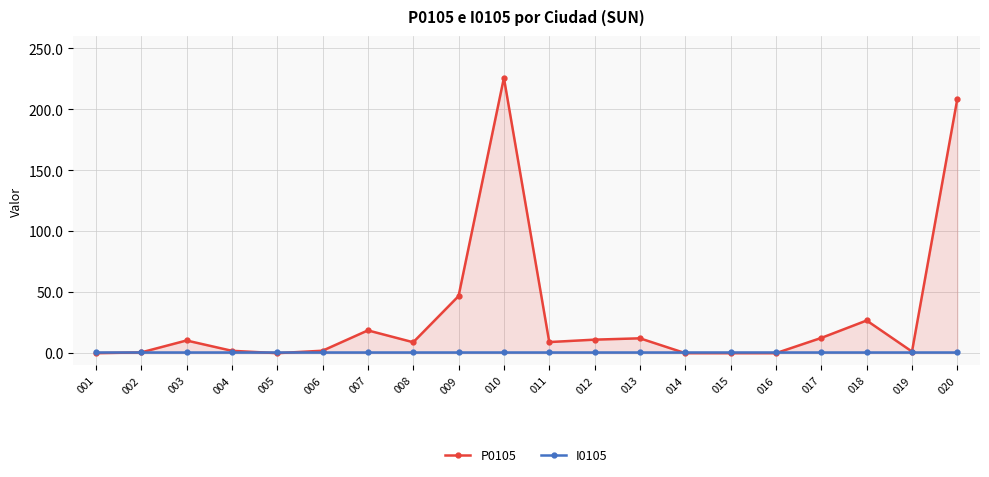

How many times do P0105 and I0105 cross each other?

5